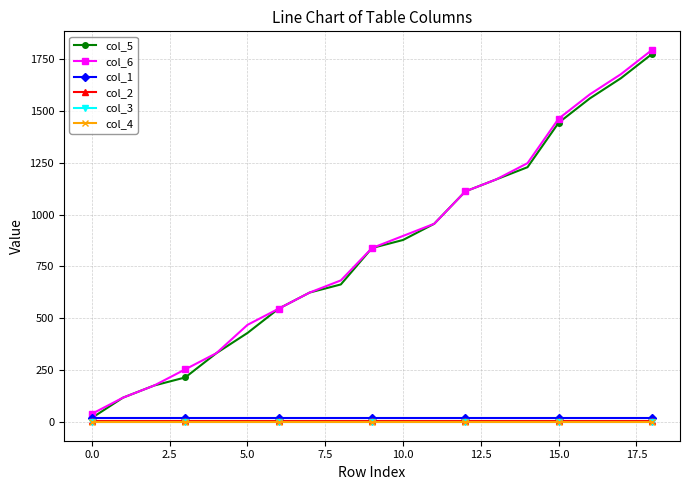

What is the value of the col_6 point at the 9th from the left?

682.5